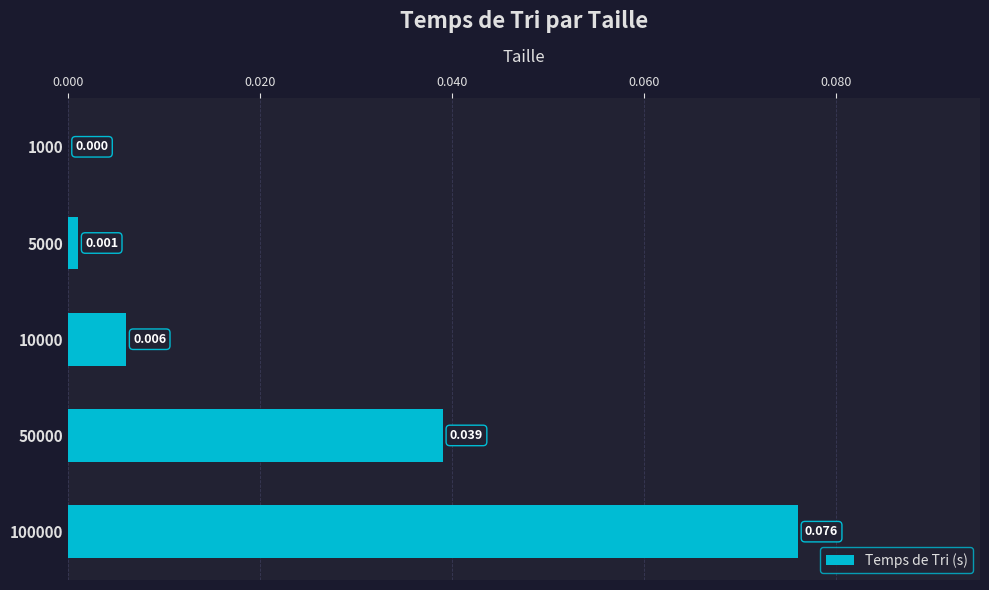

How many data points are above 0?

4